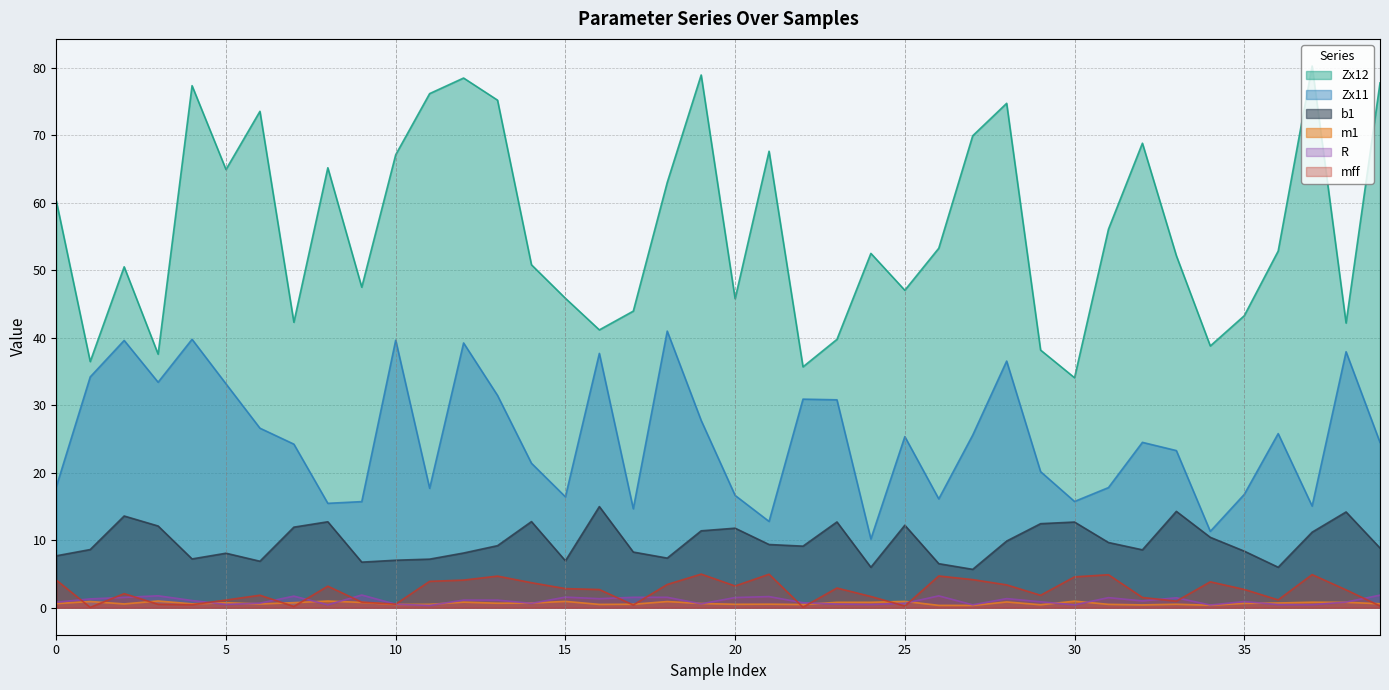

Reading left to right, what are all the values shown in this chart?

mff: 4.1	0.0	2.1	0.5	0.4	1.1	1.8	0.2	3.2	0.8	0.5	3.9	4.1	4.7	3.7	2.8	2.7	0.4	3.4	5.0	3.2	5.0	0.1	2.9	1.7	0.2	4.7	4.2	3.4	1.8	4.6	4.9	1.5	1.0	3.8	2.7	1.1	4.9	2.6	0.2
R: 0.8	1.3	1.5	1.8	1.1	0.5	0.7	1.7	0.4	1.9	0.5	0.3	1.1	1.1	0.6	1.6	1.3	1.5	1.5	0.6	1.5	1.6	0.7	0.5	0.5	0.6	1.7	0.4	1.3	0.9	0.4	1.5	1.0	1.5	0.4	0.9	0.5	0.4	0.8	1.9
Zx11: 17.9	34.2	39.6	33.4	39.8	33.2	26.6	24.2	15.5	15.7	39.6	17.7	39.2	31.4	21.4	16.4	37.7	14.7	41.0	27.7	16.6	12.8	30.9	30.8	10.2	25.3	16.1	25.6	36.5	20.1	15.7	17.8	24.5	23.3	11.3	16.8	25.8	15.0	37.9	24.5
Zx12: 60.3	36.5	50.5	37.6	77.3	64.9	73.5	42.3	65.2	47.5	67.1	76.2	78.5	75.2	50.8	45.8	41.2	43.9	63.0	78.9	45.8	67.6	35.7	39.7	52.5	47.0	53.2	69.9	74.7	38.2	34.1	56.1	68.8	52.1	38.8	43.2	52.8	80.3	42.2	77.7
m1: 0.6	0.9	0.6	1.0	0.6	0.7	0.6	0.7	1.0	0.8	0.5	0.5	0.8	0.7	0.7	0.9	0.5	0.5	0.9	0.6	0.5	0.5	0.5	0.8	0.8	0.9	0.3	0.3	0.8	0.4	1.0	0.5	0.4	0.5	0.4	0.6	0.7	0.8	0.8	0.6
b1: 7.7	8.6	13.6	12.1	7.2	8.1	6.9	11.9	12.7	6.7	7.0	7.2	8.1	9.2	12.7	6.9	15.0	8.2	7.3	11.4	11.8	9.4	9.1	12.7	6.0	12.2	6.5	5.7	9.9	12.4	12.7	9.6	8.6	14.3	10.4	8.4	6.0	11.2	14.2	8.8